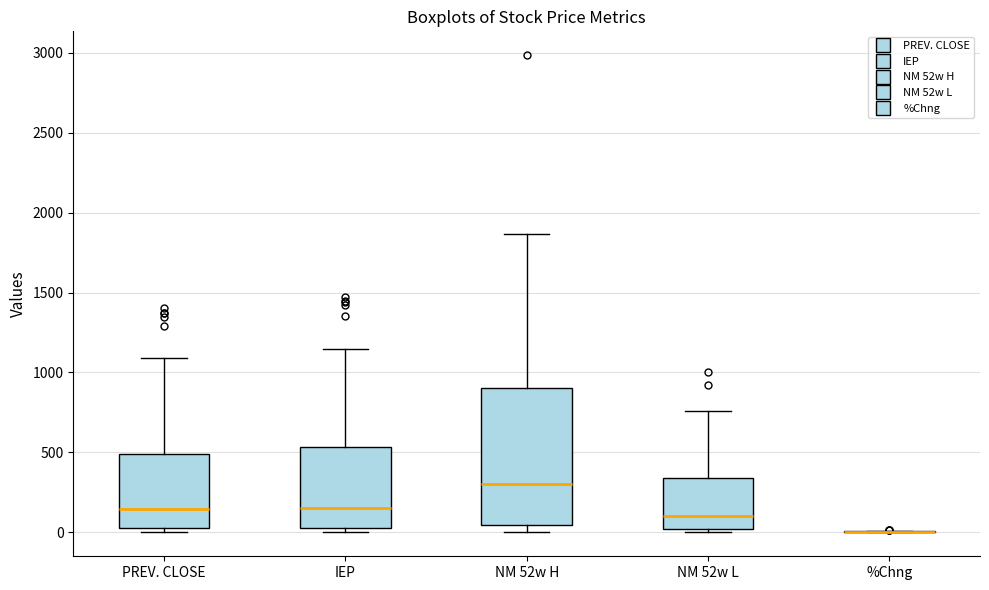

Reading left to right, read every box against the y-axis: the position of its median line, the range the box covers, and the ends of its whiskers. The values are not printed on the chart, so give them approximately, as read against the axis.

PREV. CLOSE: median 150, box 50 to 500, whiskers 0 to 1100
IEP: median 150, box 50 to 550, whiskers 0 to 1150
NM 52w H: median 300, box 50 to 900, whiskers 0 to 1850
NM 52w L: median 100, box 0 to 350, whiskers 0 (just below the box's lower edge) to 750
%Chng: box collapsed to a line at 0, whiskers 0 to 0